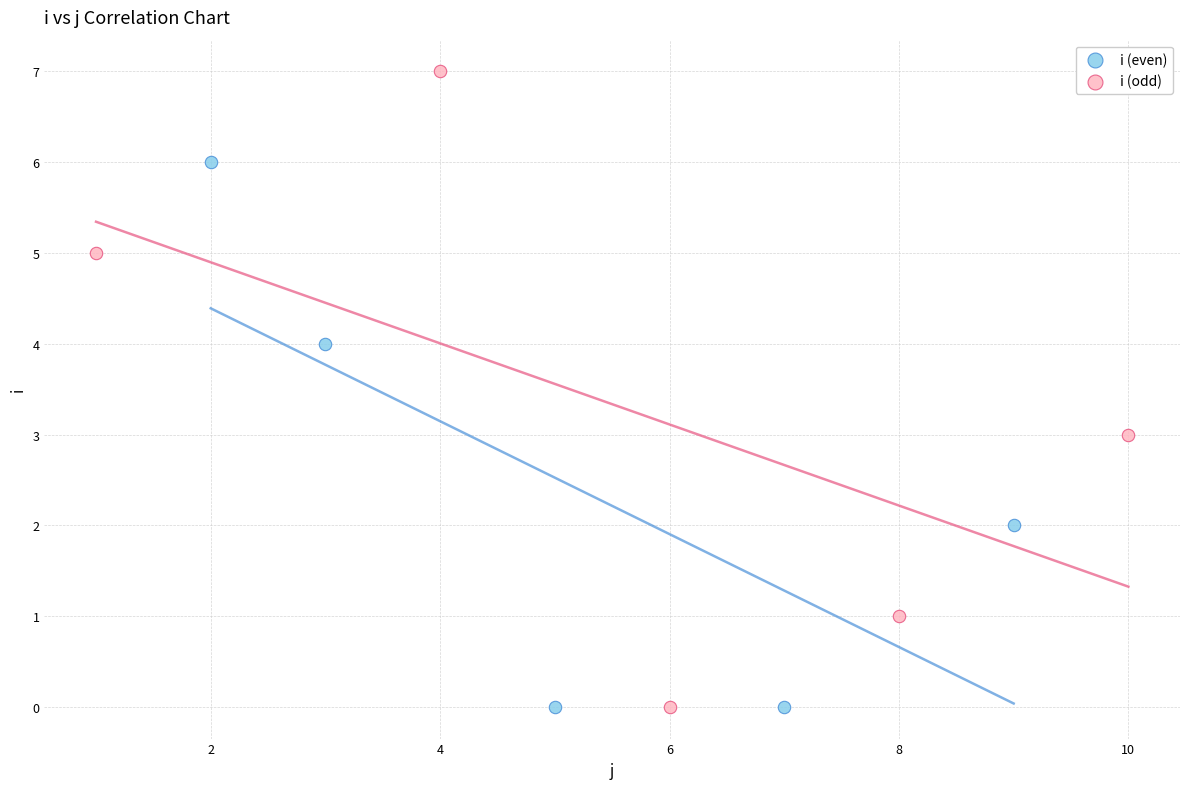

What are all the series names shown in the legend?

i (even), i (odd)